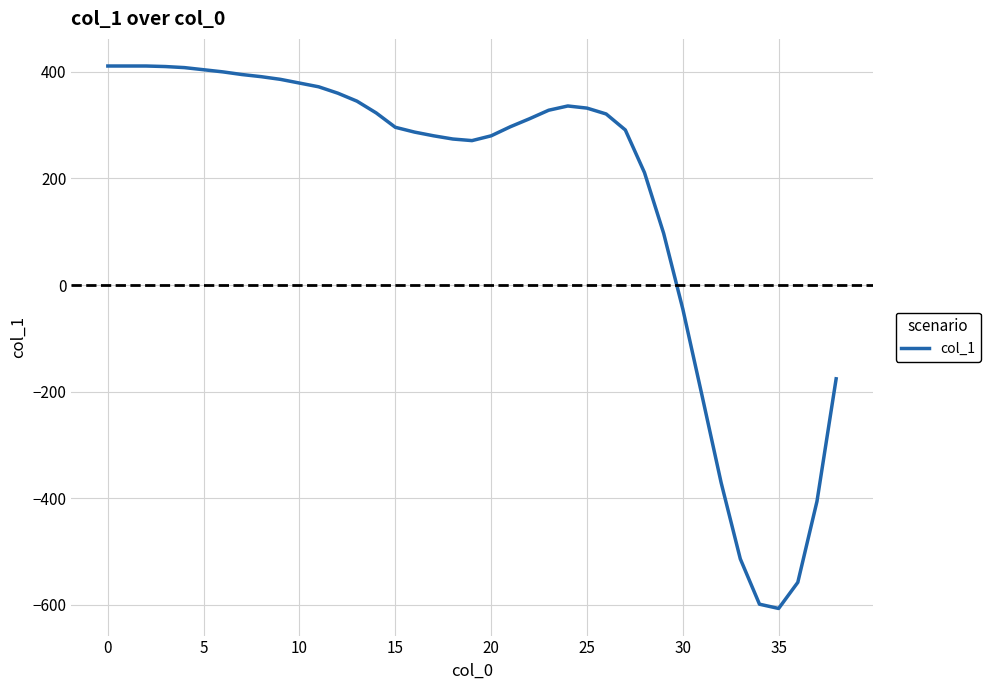

What is the smallest value displayed?

-607